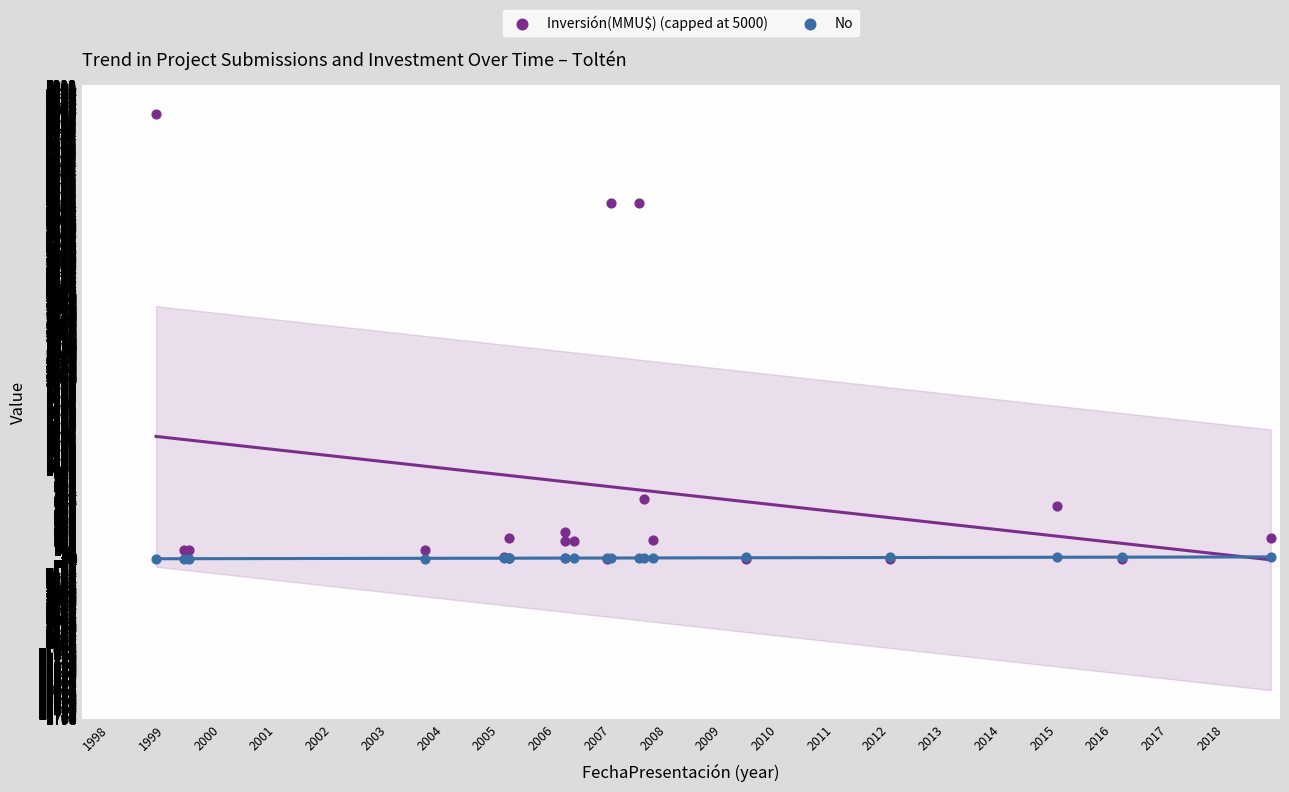

Which series reaches the maximum Y coordinate?

Inversión(MMU$) (capped at 5000)